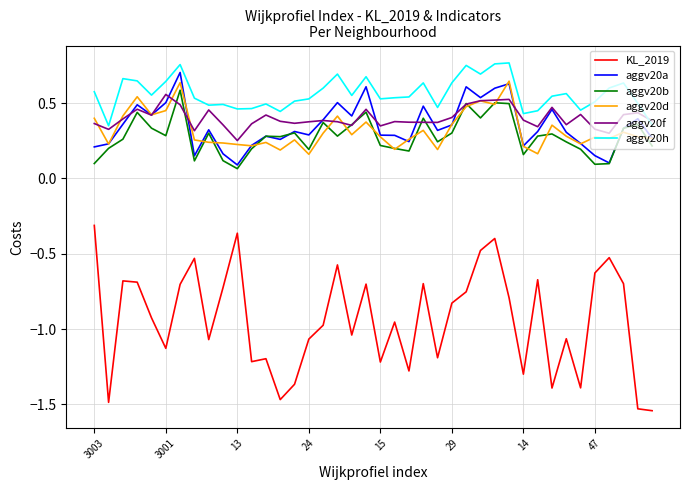

Which series has the widest spread of values?

KL_2019